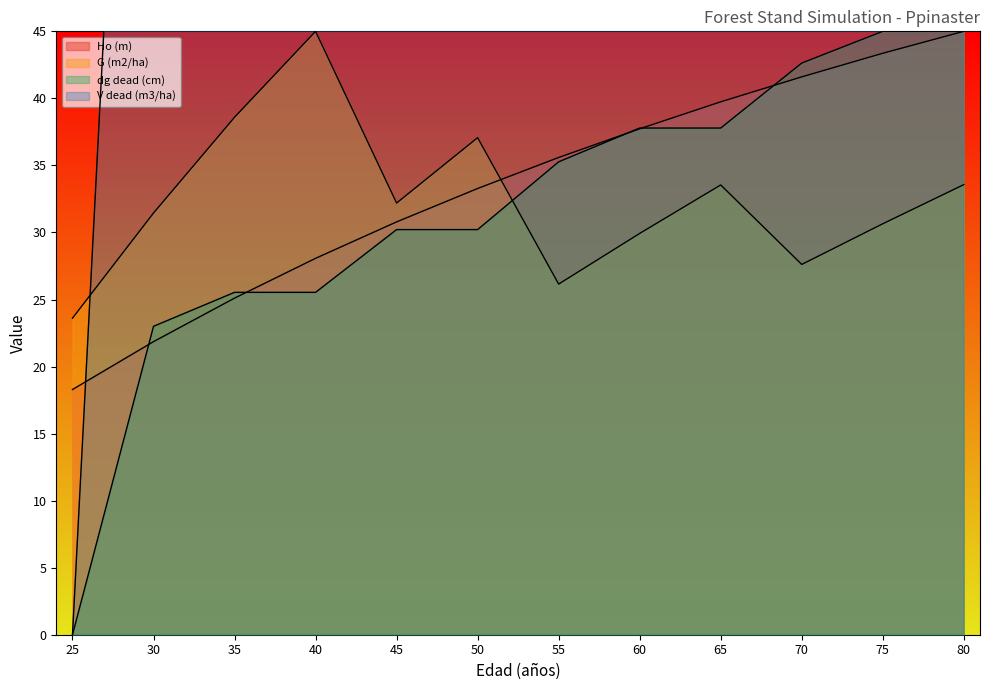

List the labels in order of dg dead (cm) value, largest first.

75, 80, 70, 60, 65, 55, 45, 50, 35, 40, 30, 25